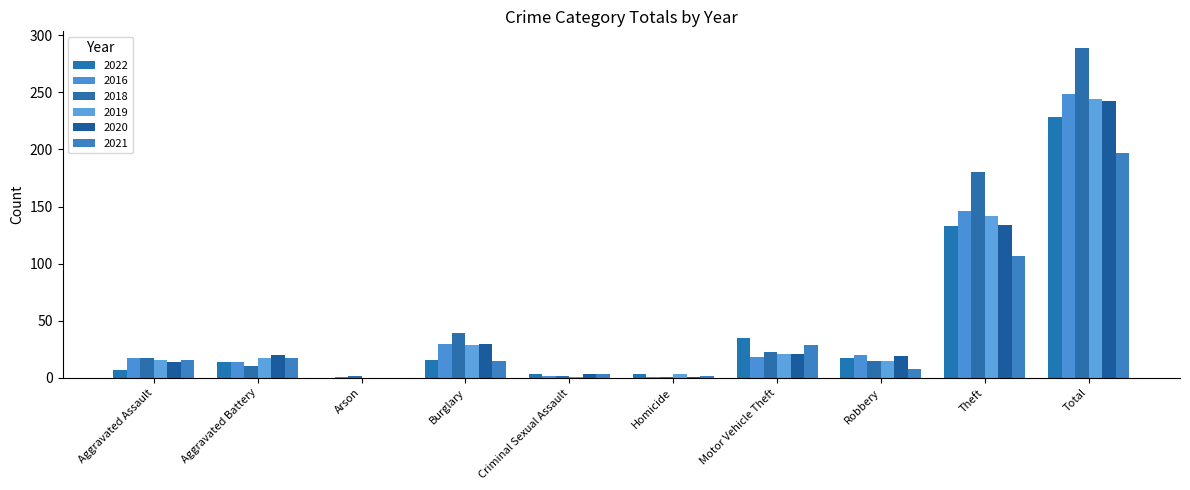

What is the label of the 6th bar from the left?

Homicide